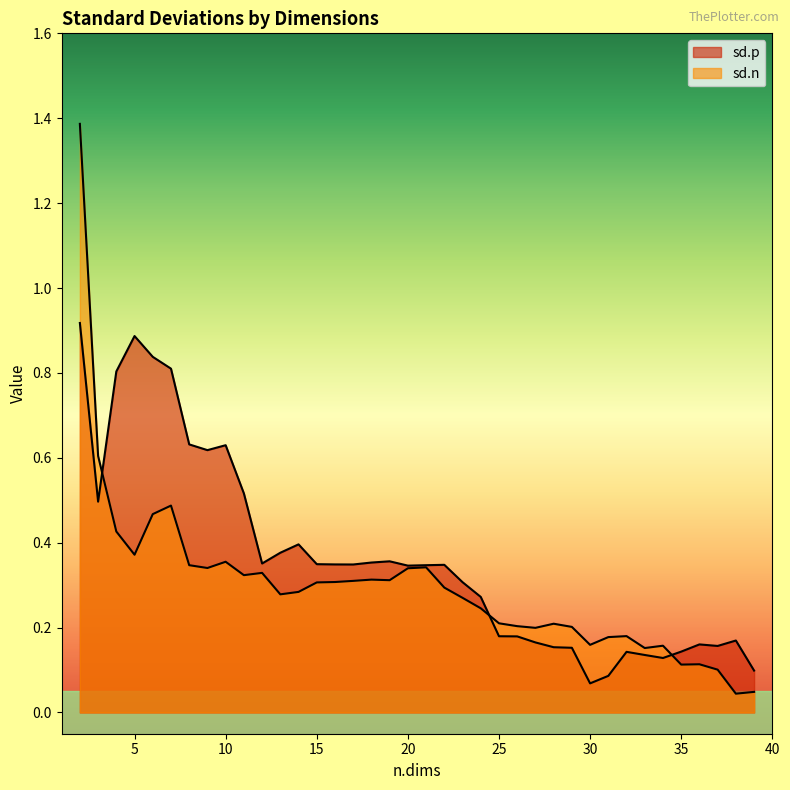

Where is sd.n nearest to the value 0?

38